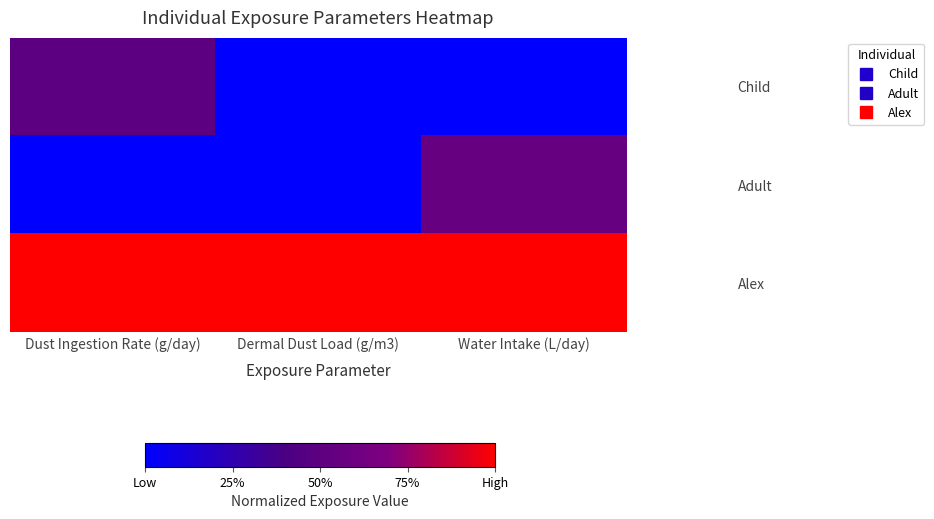

Which series has the largest range (max minus min)?

Adult